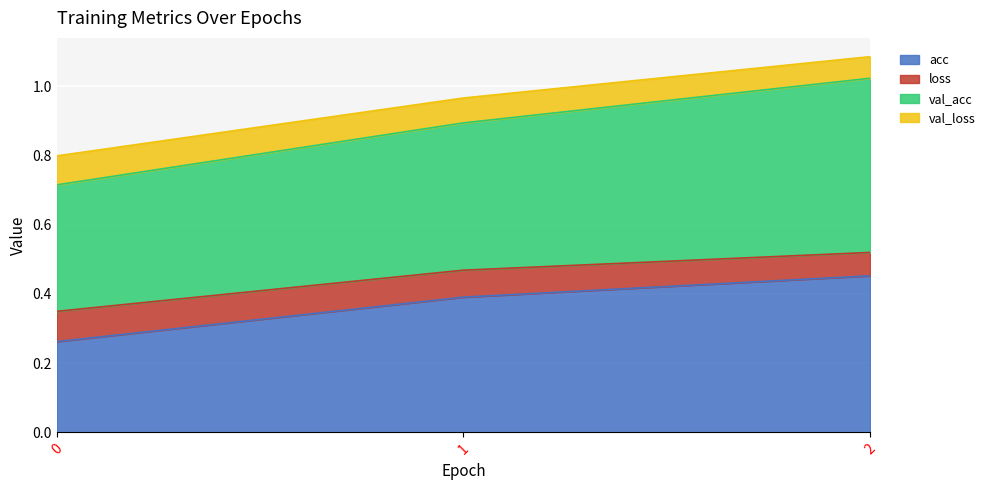

How many series are shown in this chart?

4